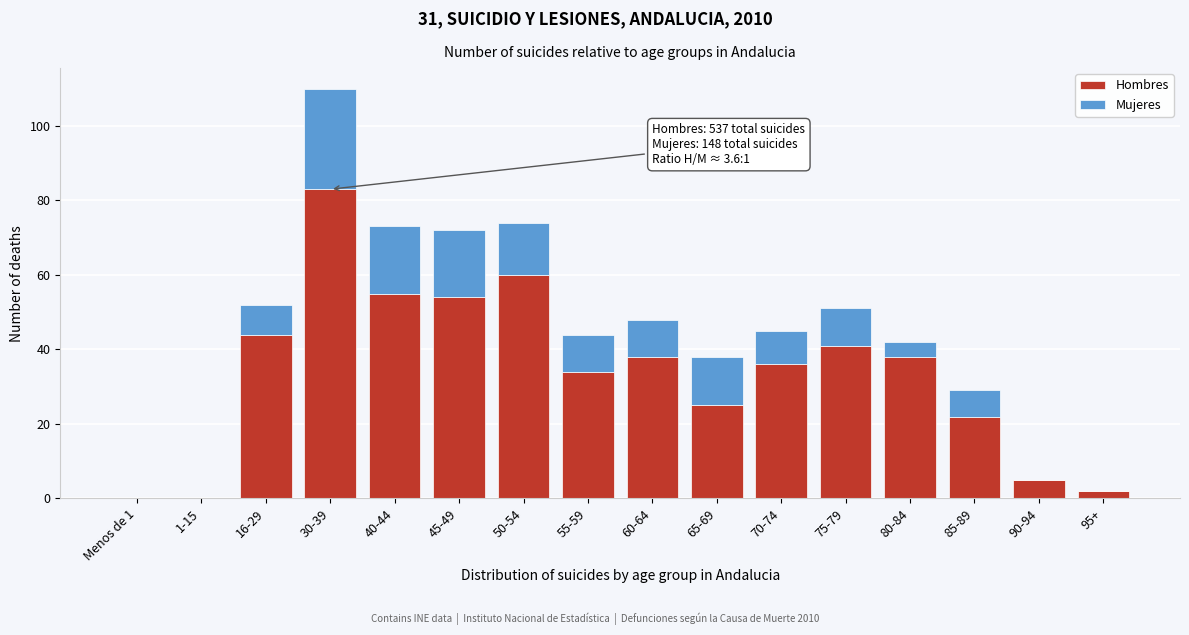

At which category is the sum across all series the highest?

30-39